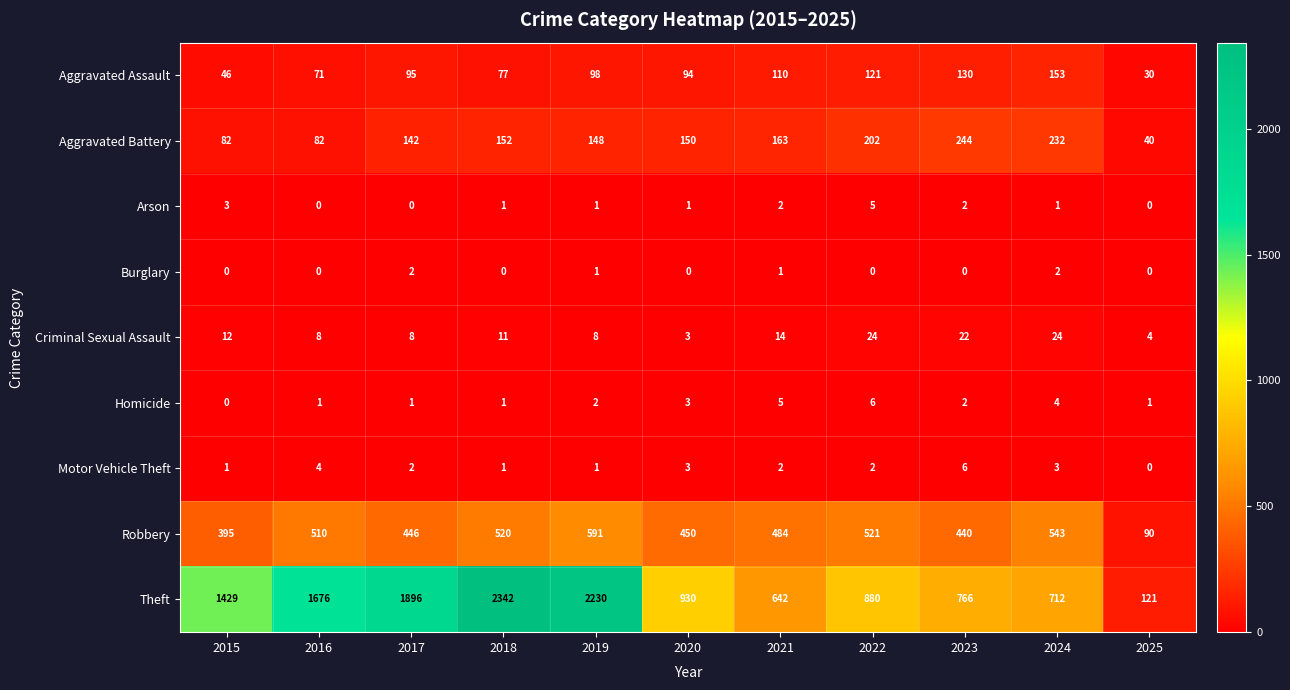

At which label does Theft reach its minimum?

2025